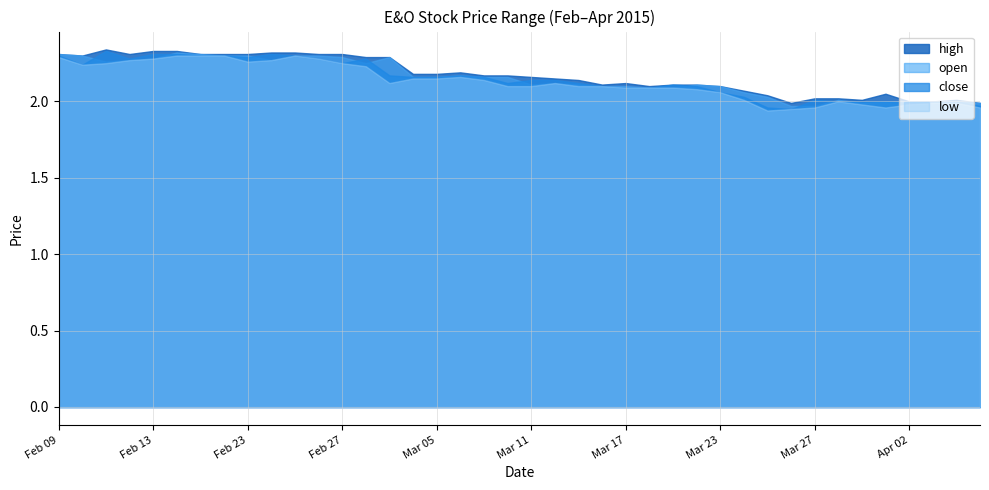

At which label does open reach its peak?

2015-02-16